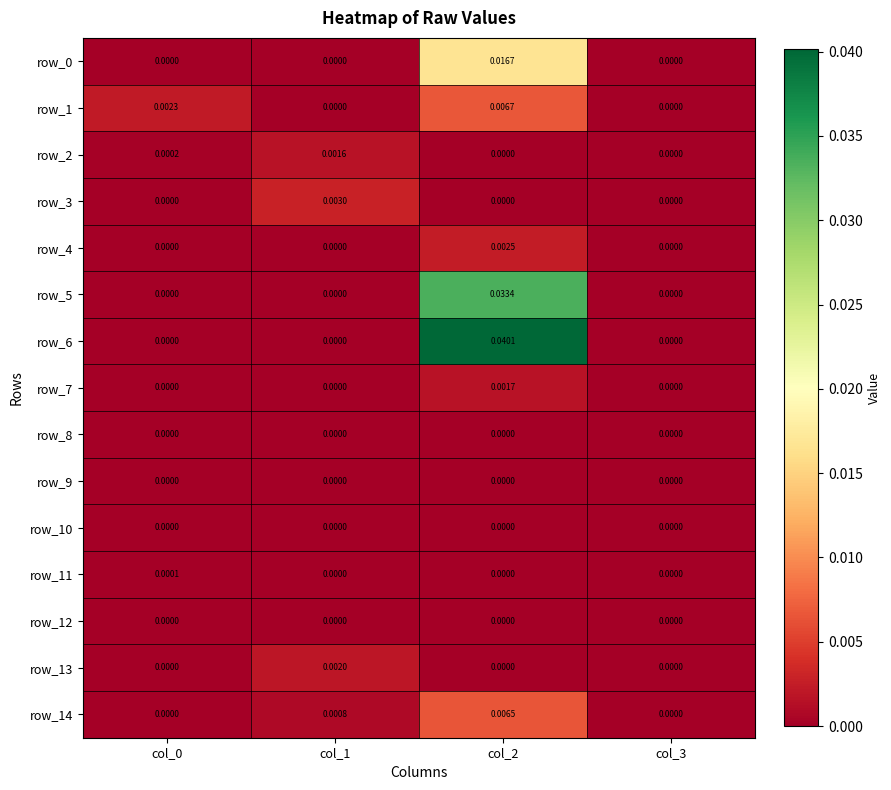

Is the value of row_14 at col_1 greater than the value of row_8 at col_2?

Yes